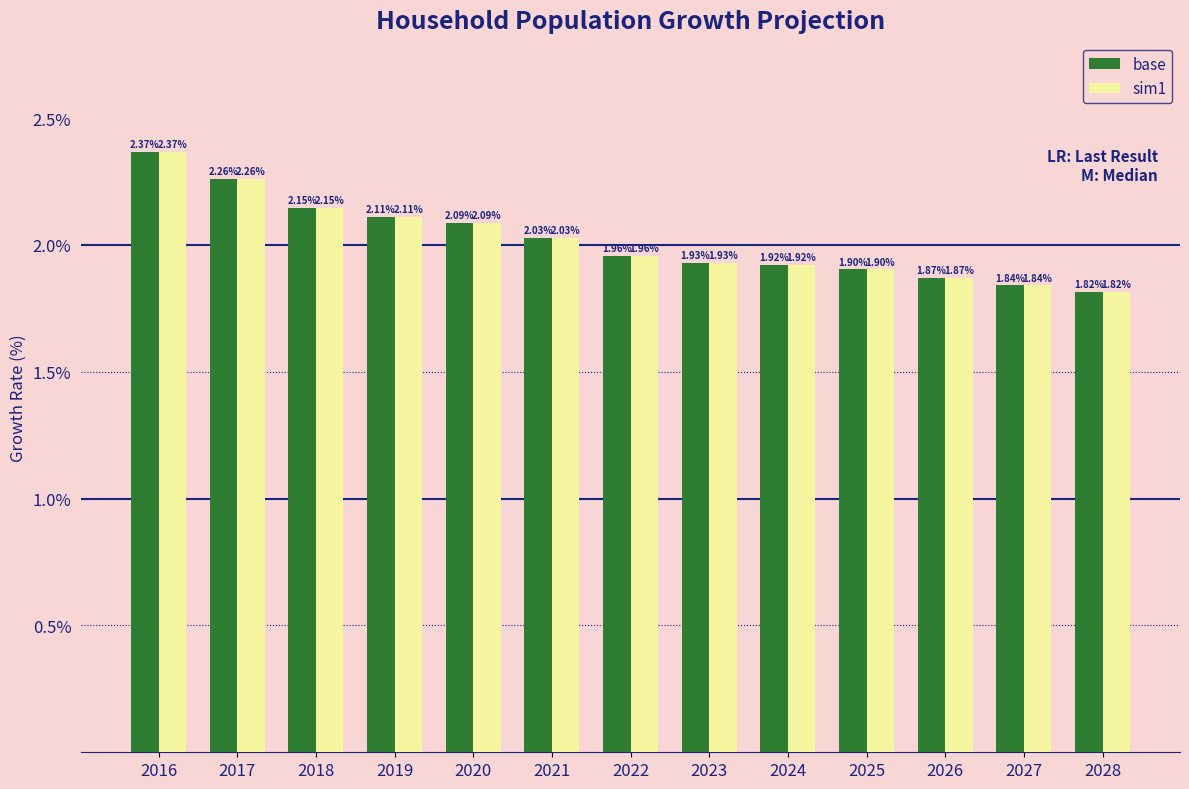

Where is sim1 nearest to the value 2?

2021